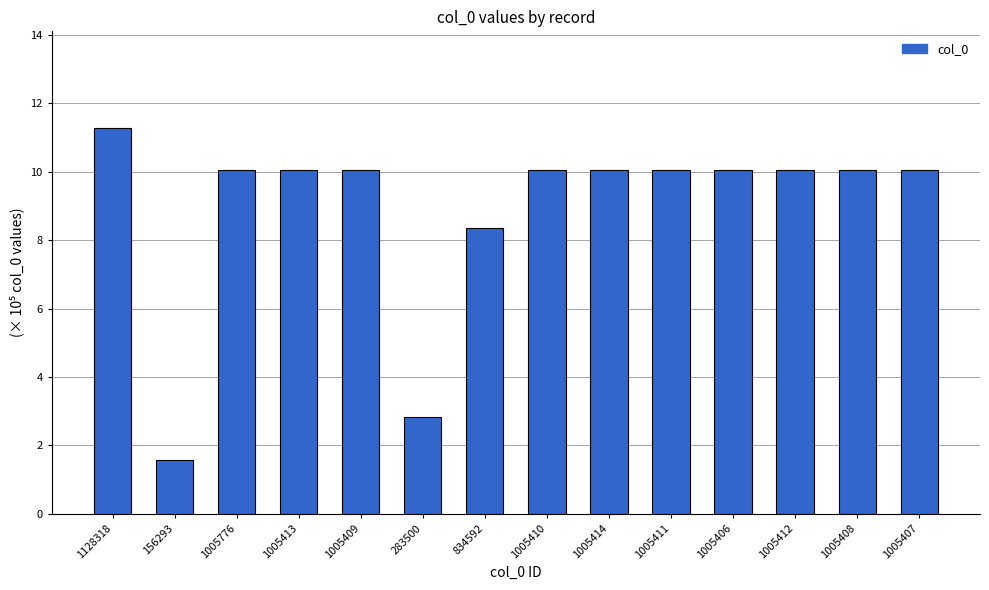

What is the value of the 5th bar from the left?

10.1